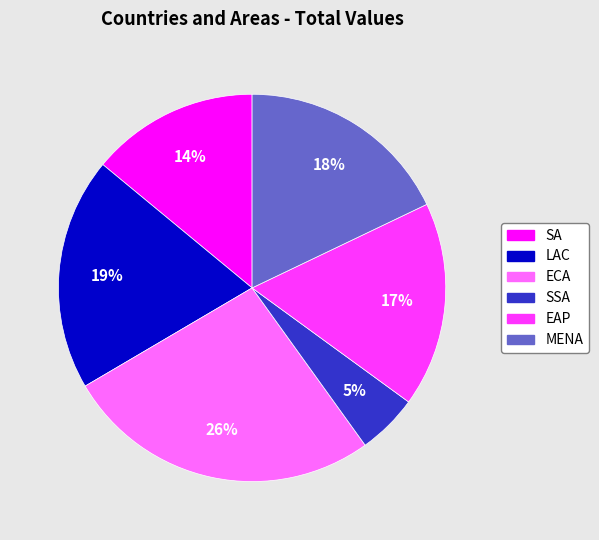

To the nearest percent, what percentage of the pie is SA?

14%